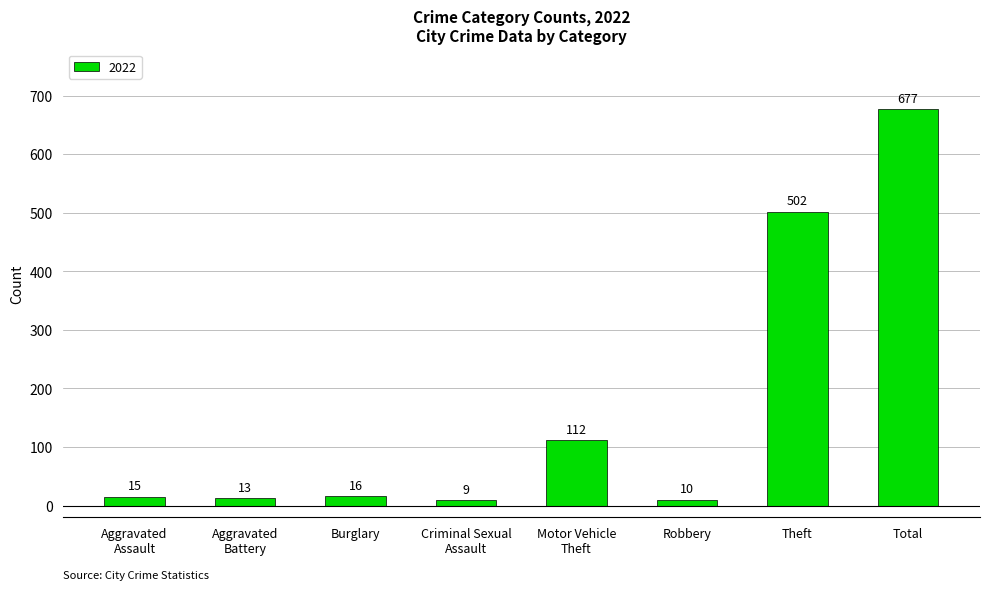

How many data points does each series have?

8